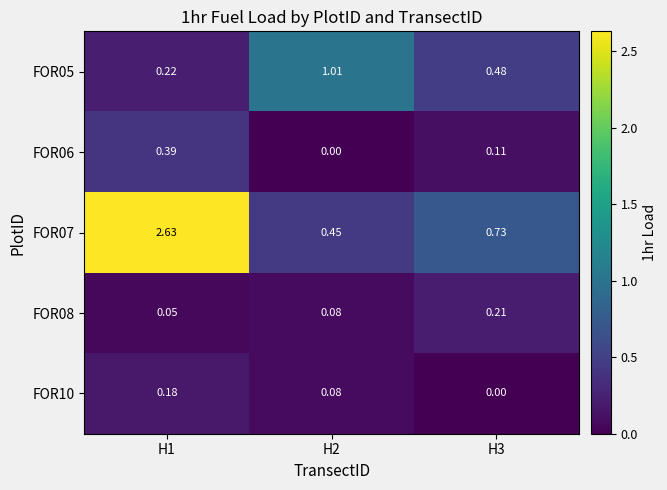

Is the value of FOR08 at H2 greater than the value of FOR07 at H3?

No